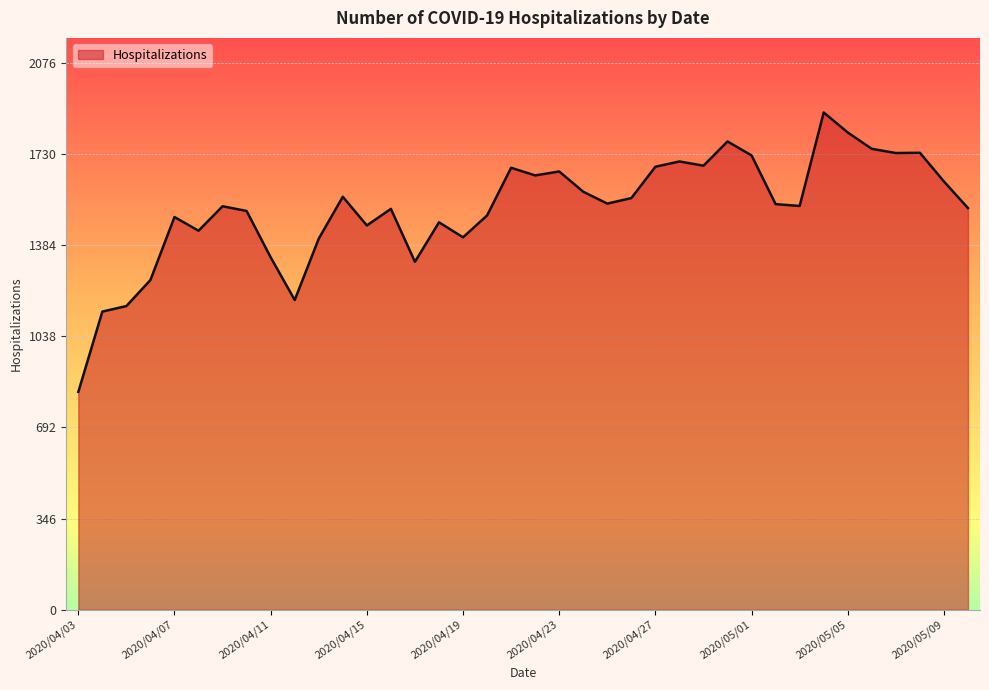

What is the maximum value shown in the chart?

1888